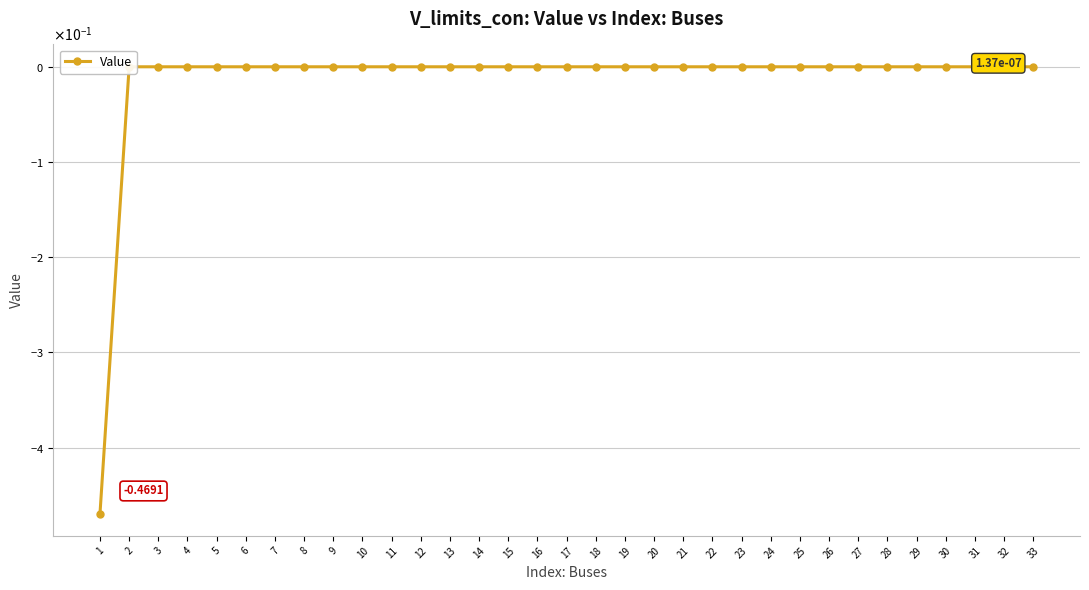

Is this an area chart (filled region under the line)?

No